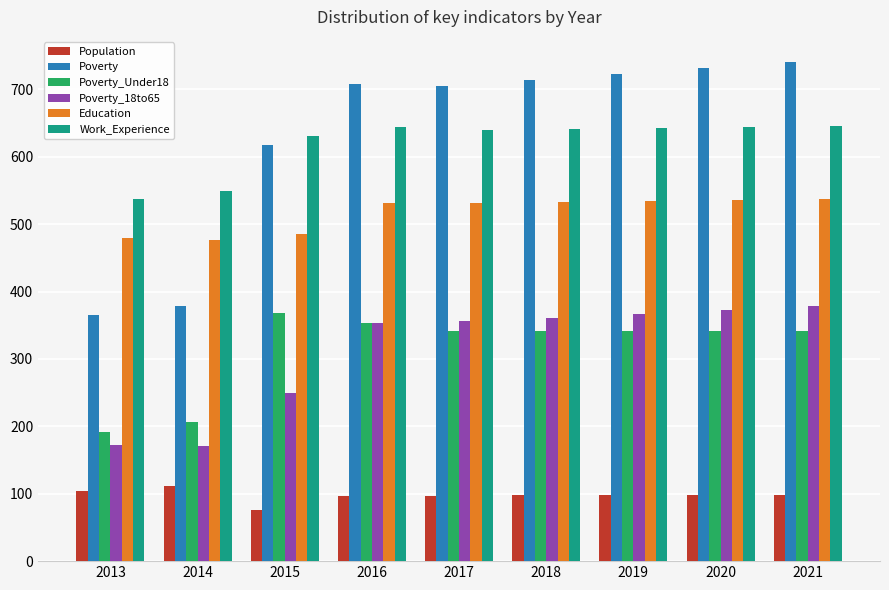

Is the value of Poverty at 2021 greater than the value of Population at 2013?

Yes